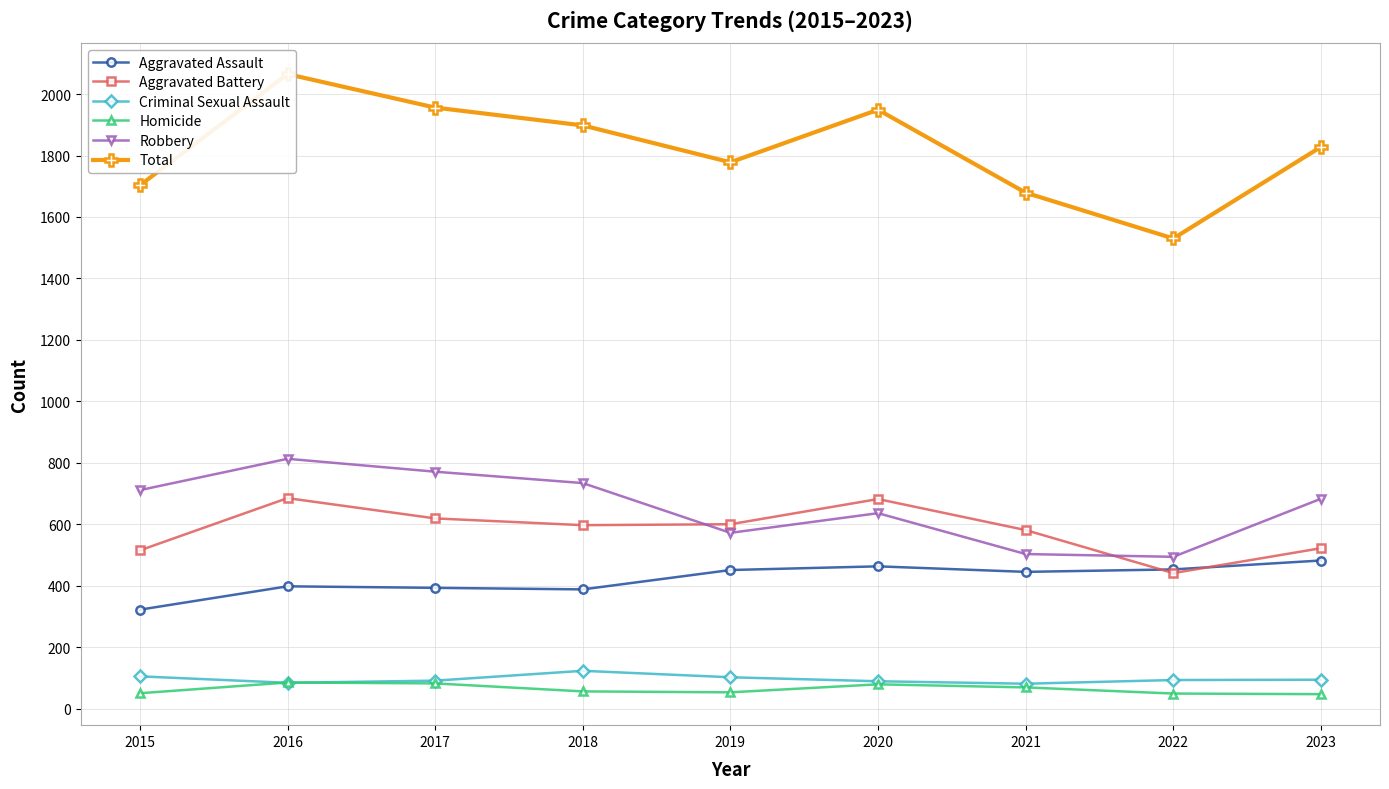

At which label is Homicide closest to 66?

2021